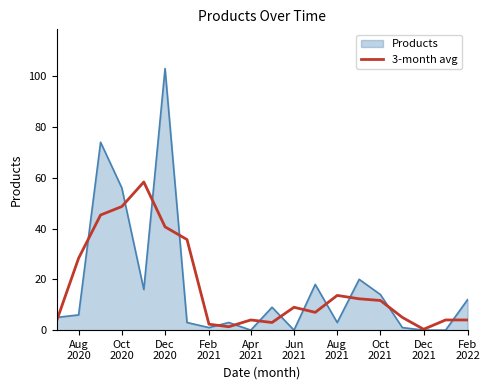

Rank the series by their maximum value, from highest to lowest.

Products, 3-month avg